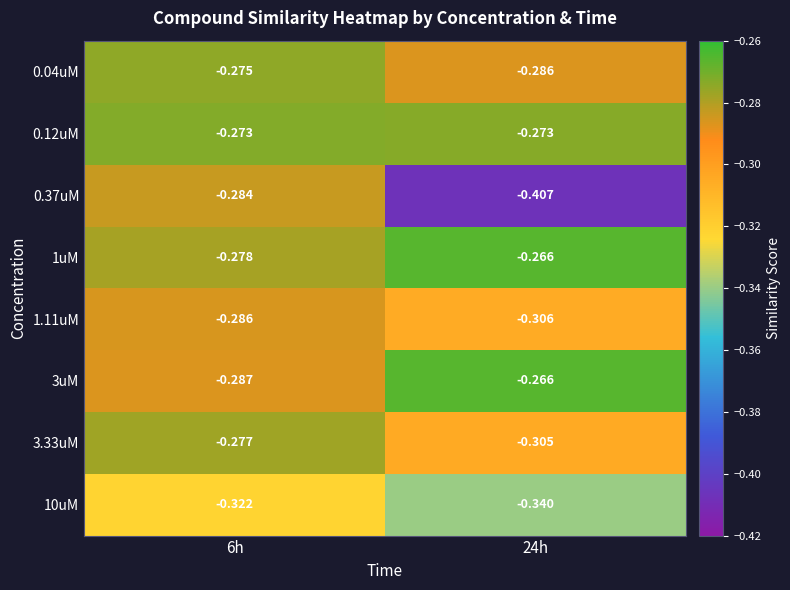

Reading left to right, transcribe all the data shown in this chart.

0.04uM: 6h=-0.3	24h=-0.3
0.12uM: 6h=-0.3	24h=-0.3
0.37uM: 6h=-0.3	24h=-0.4
1uM: 6h=-0.3	24h=-0.3
1.11uM: 6h=-0.3	24h=-0.3
3uM: 6h=-0.3	24h=-0.3
3.33uM: 6h=-0.3	24h=-0.3
10uM: 6h=-0.3	24h=-0.3